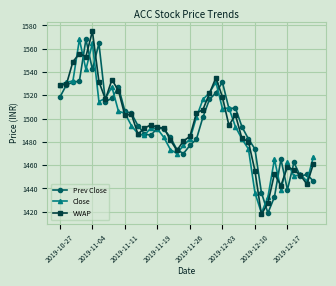

What is the value of the Close point at the 38th from the left?

1452.1